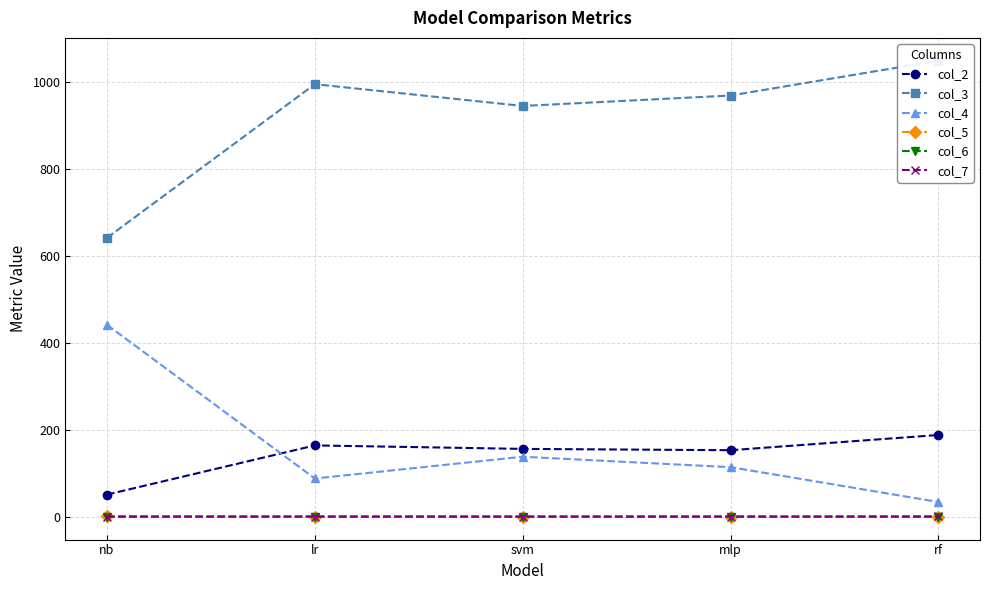

Which category has the lowest value in the col_4 series?

rf